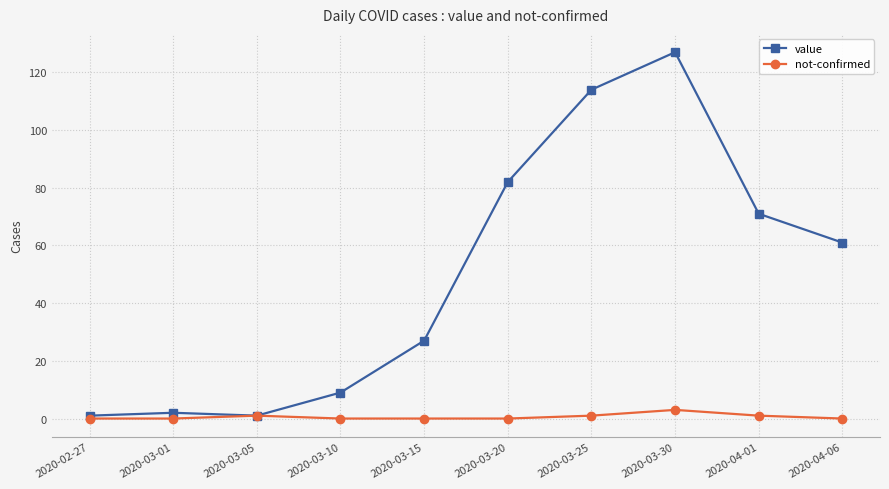

What is the difference between the maximum and minimum values in the not-confirmed series?

3